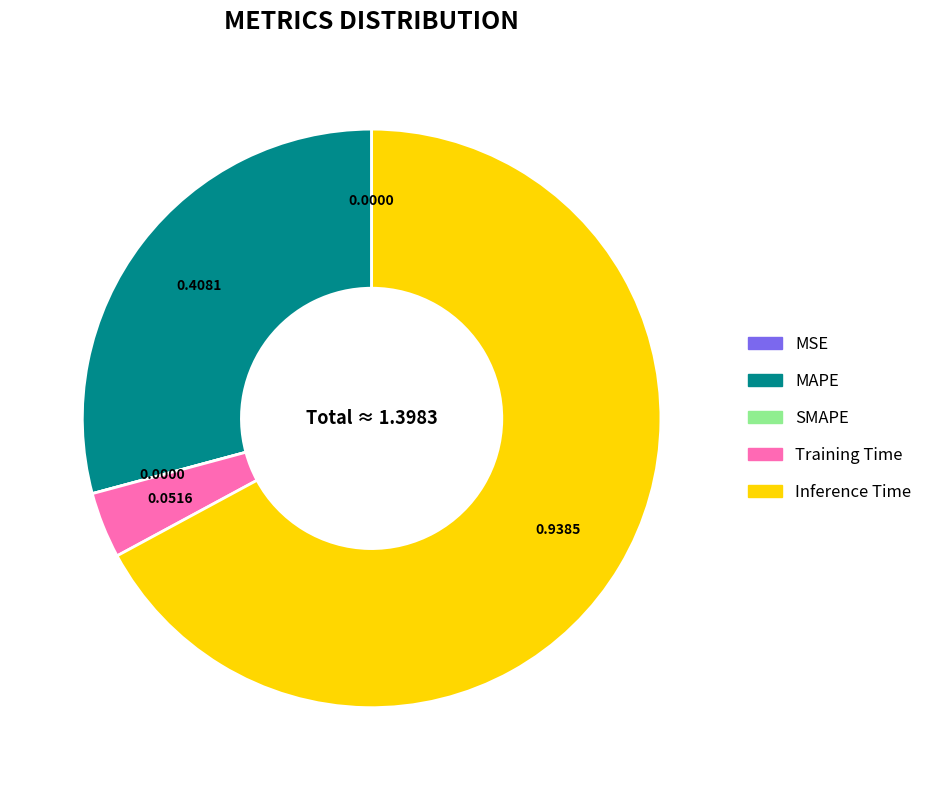

Do MAPE and Inference Time together represent more than half of the pie?

Yes